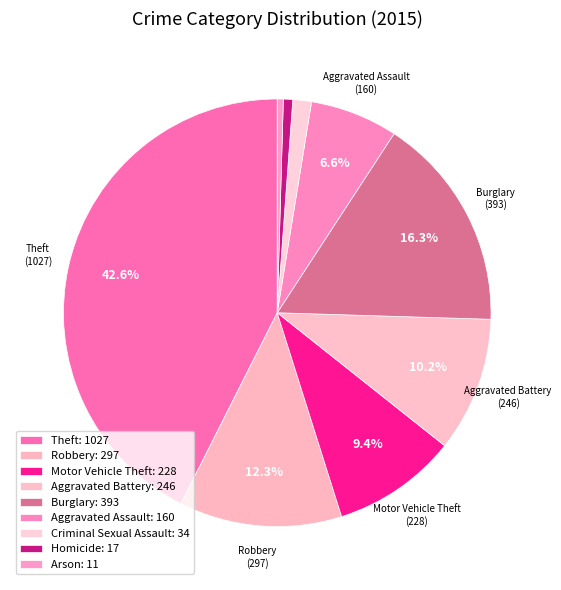

Is it true that Aggravated Battery is 10% of the pie?

True